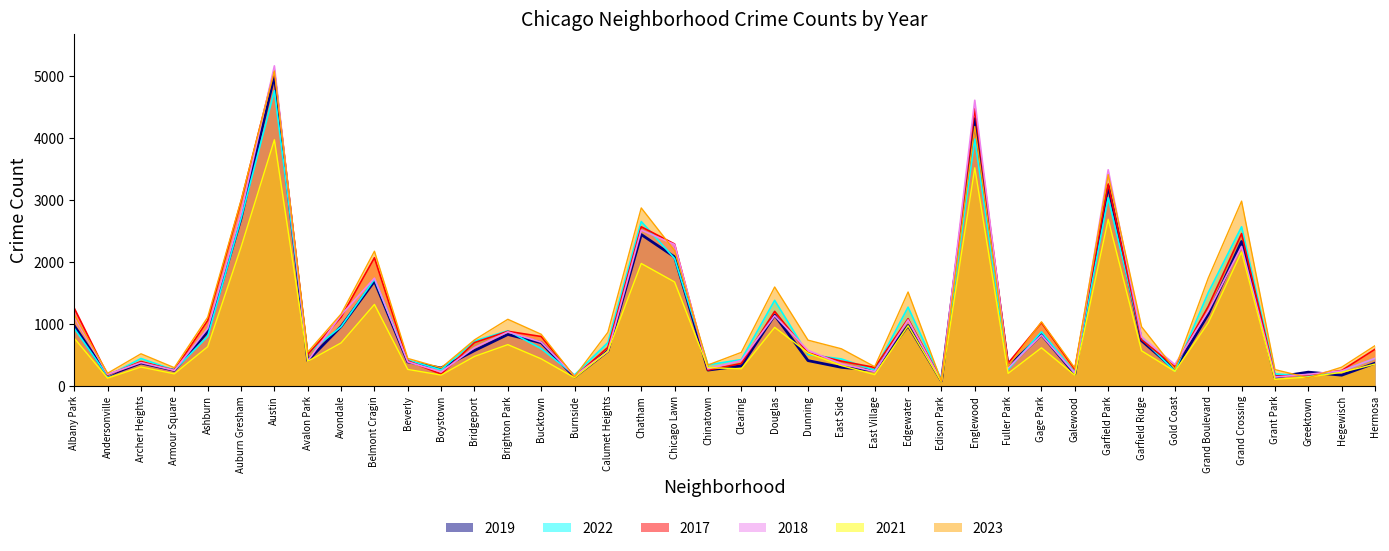

At which category does 2017 reach its first local valley?

Andersonville